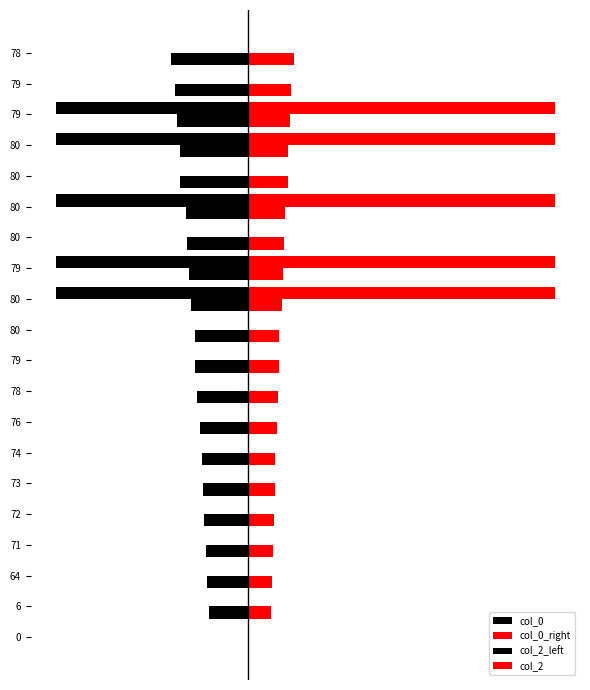

What is the difference between the maximum and minimum values in the col_2_left series?

200.0